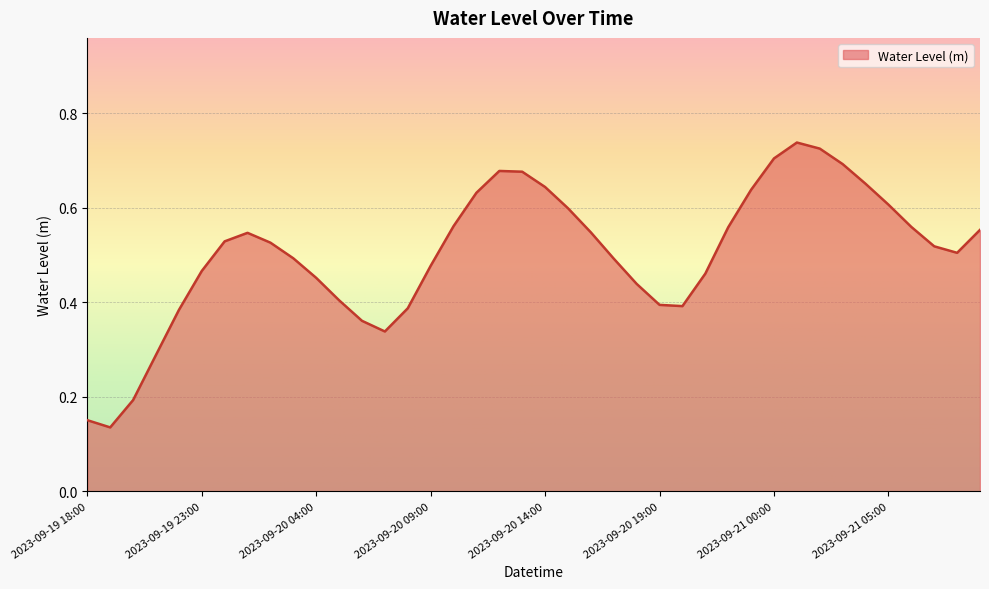

Rank the categories by value from lowest to highest.

2023-09-19 19:00, 2023-09-19 18:00, 2023-09-19 20:00, 2023-09-19 21:00, 2023-09-20 07:00, 2023-09-20 06:00, 2023-09-19 22:00, 2023-09-20 08:00, 2023-09-20 20:00, 2023-09-20 19:00, 2023-09-20 05:00, 2023-09-20 18:00, 2023-09-20 04:00, 2023-09-20 21:00, 2023-09-19 23:00, 2023-09-20 09:00, 2023-09-20 17:00, 2023-09-20 03:00, 2023-09-21 08:00, 2023-09-21 07:00, 2023-09-20 02:00, 2023-09-20 00:00, 2023-09-20 01:00, 2023-09-20 16:00, 2023-09-21 09:00, 2023-09-20 22:00, 2023-09-21 06:00, 2023-09-20 10:00, 2023-09-20 15:00, 2023-09-21 05:00, 2023-09-20 11:00, 2023-09-20 23:00, 2023-09-20 14:00, 2023-09-21 04:00, 2023-09-20 13:00, 2023-09-20 12:00, 2023-09-21 03:00, 2023-09-21 00:00, 2023-09-21 02:00, 2023-09-21 01:00